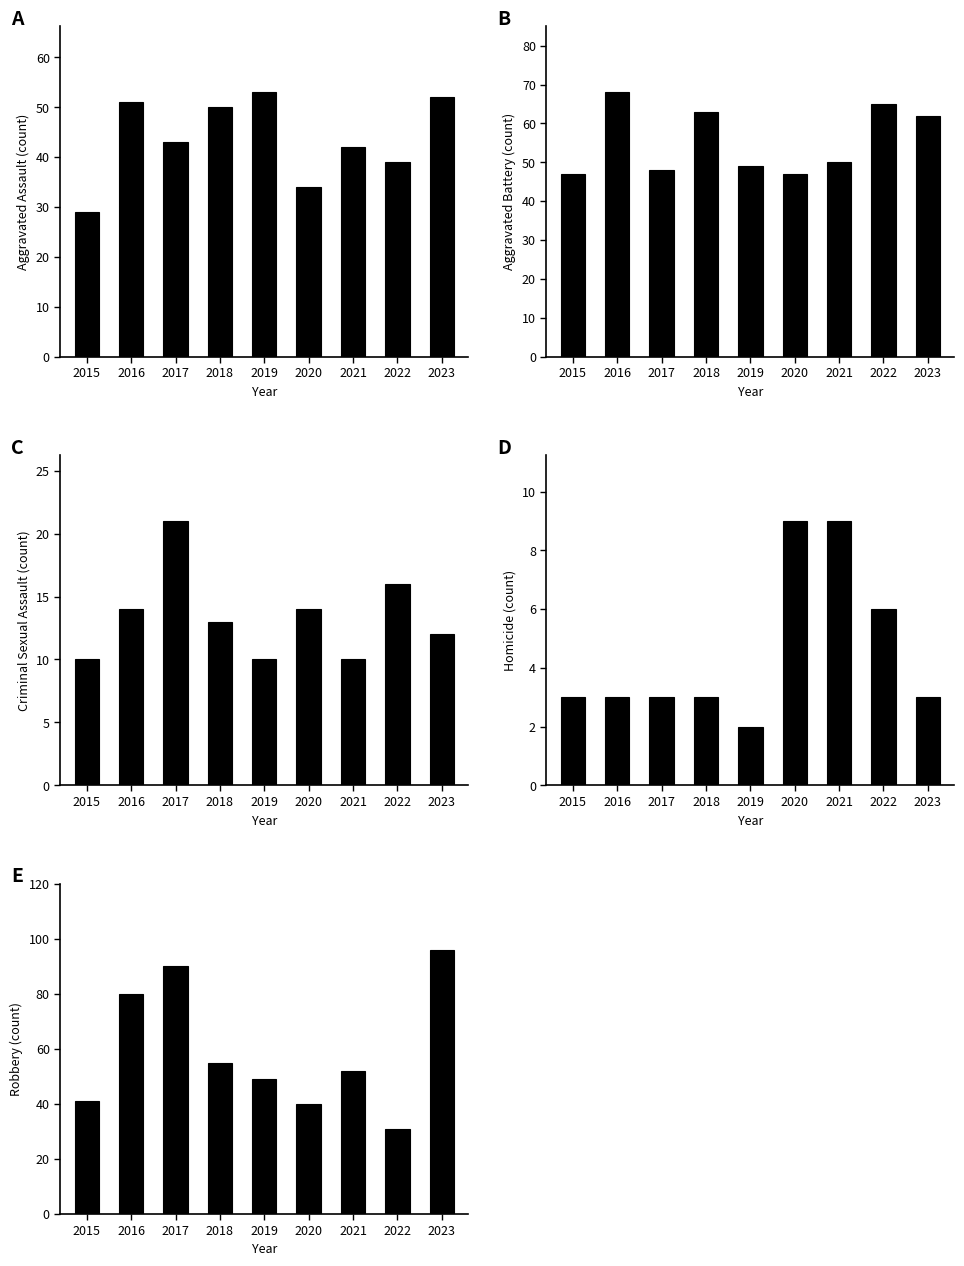

What is the sum of the Criminal Sexual Assault values at 2021 and 2019?

20